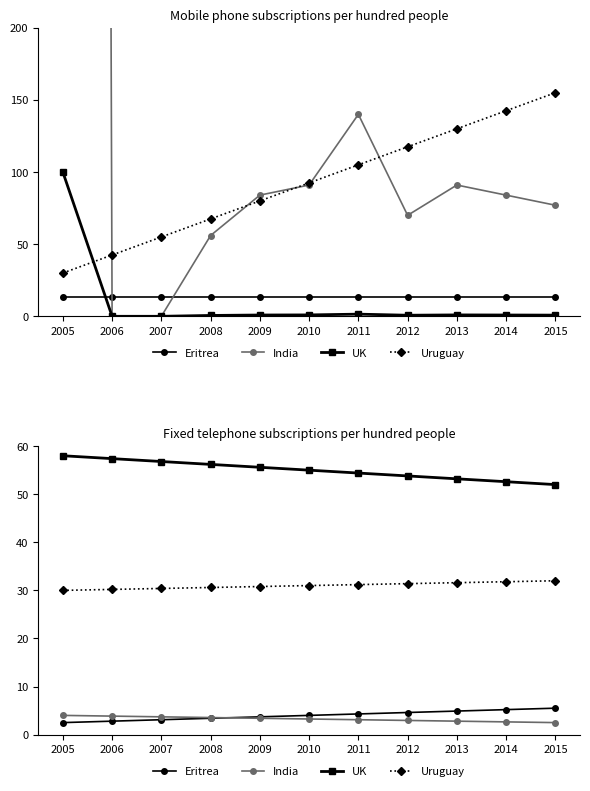

Is it true that India equals 3.7 at 2007?

True